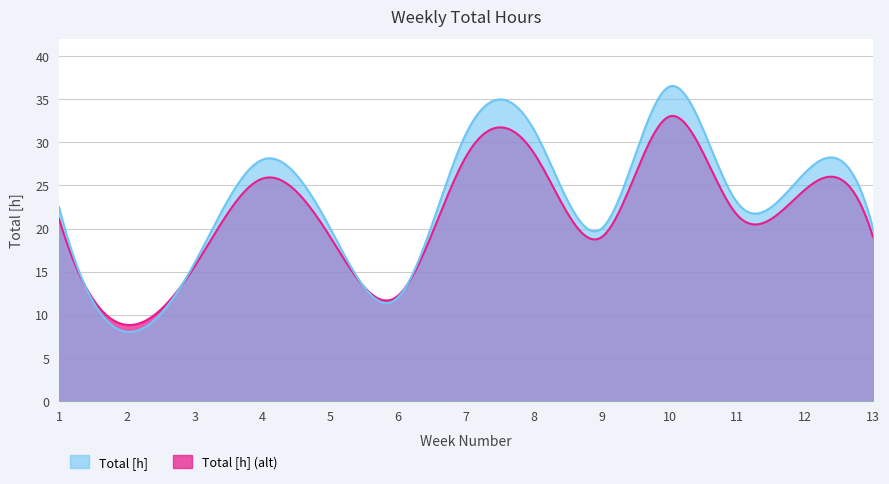

How many interior local valleys (lower than both neighbors) does the data have?

4